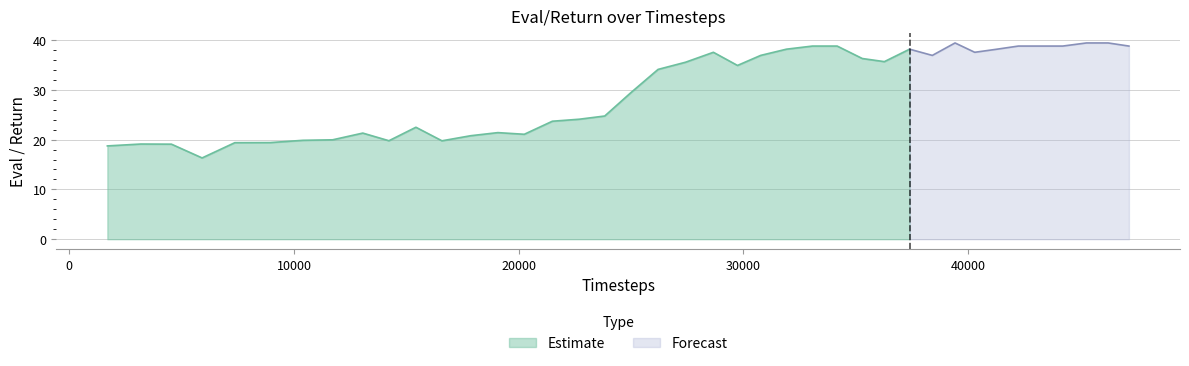

Rank the categories by value from lowest to highest.

5913, 1698, 4548, 3183, 7369, 8947, 16585, 14226, 10402, 11722, 17867, 20249, 13063, 19074, 15427, 21498, 22693, 23828, 24986, 26201, 29735, 27422, 36270, 35288, 30766, 38404, 28663, 40291, 31913, 37393, 41285, 33067, 34171, 42231, 43136, 44206, 47152, 39415, 45262, 46227